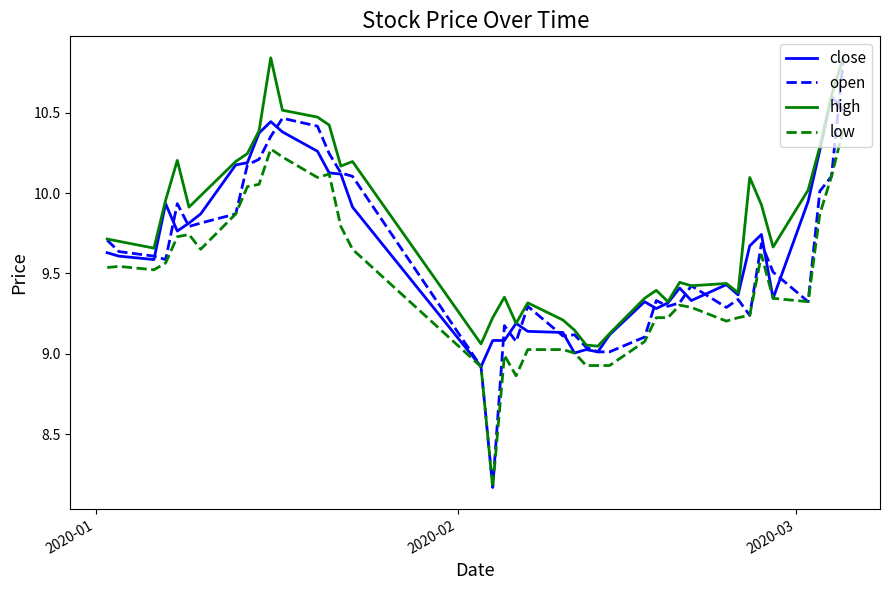

True or false: high and low intersect in this chart.

False